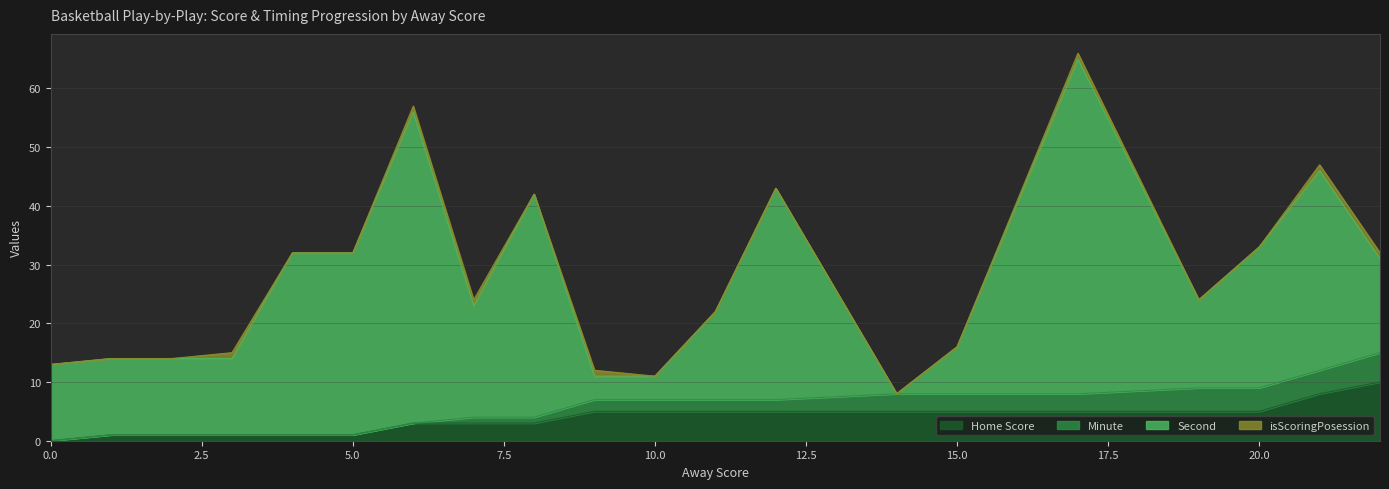

True or false: Minute has a value of -2 at 2.

False